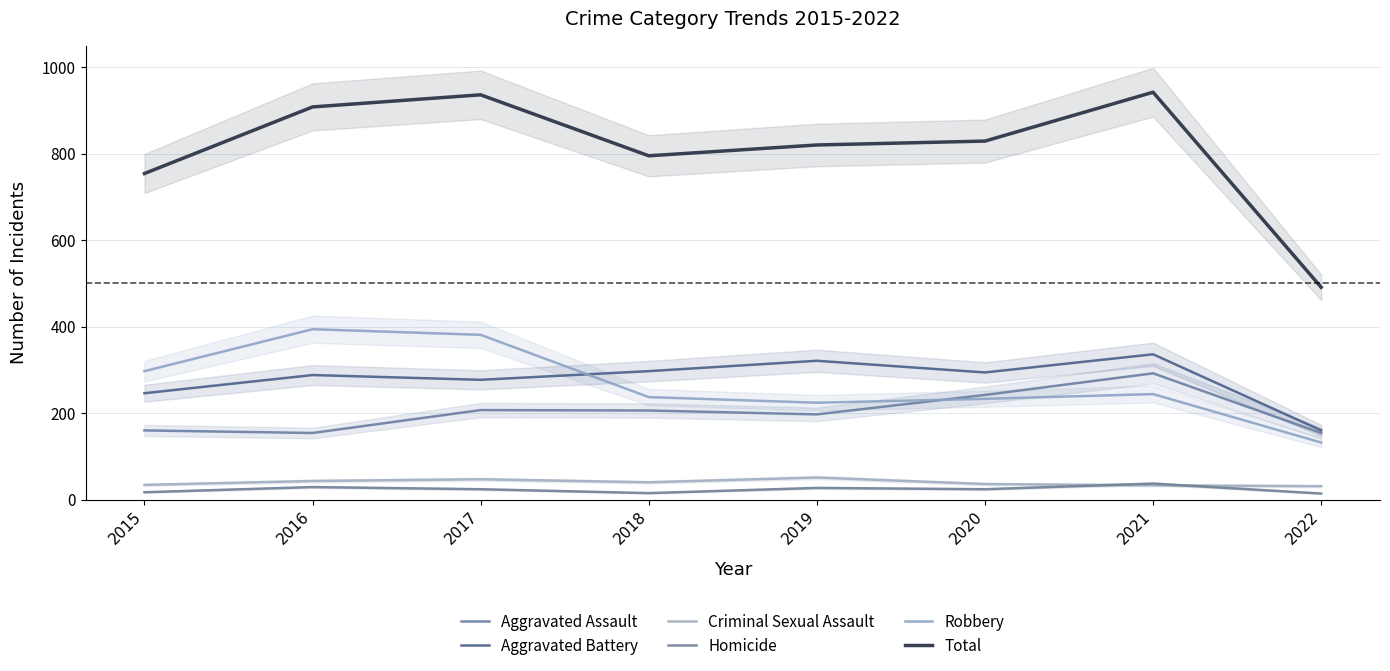

Where does the Homicide series first go above 24?

2016